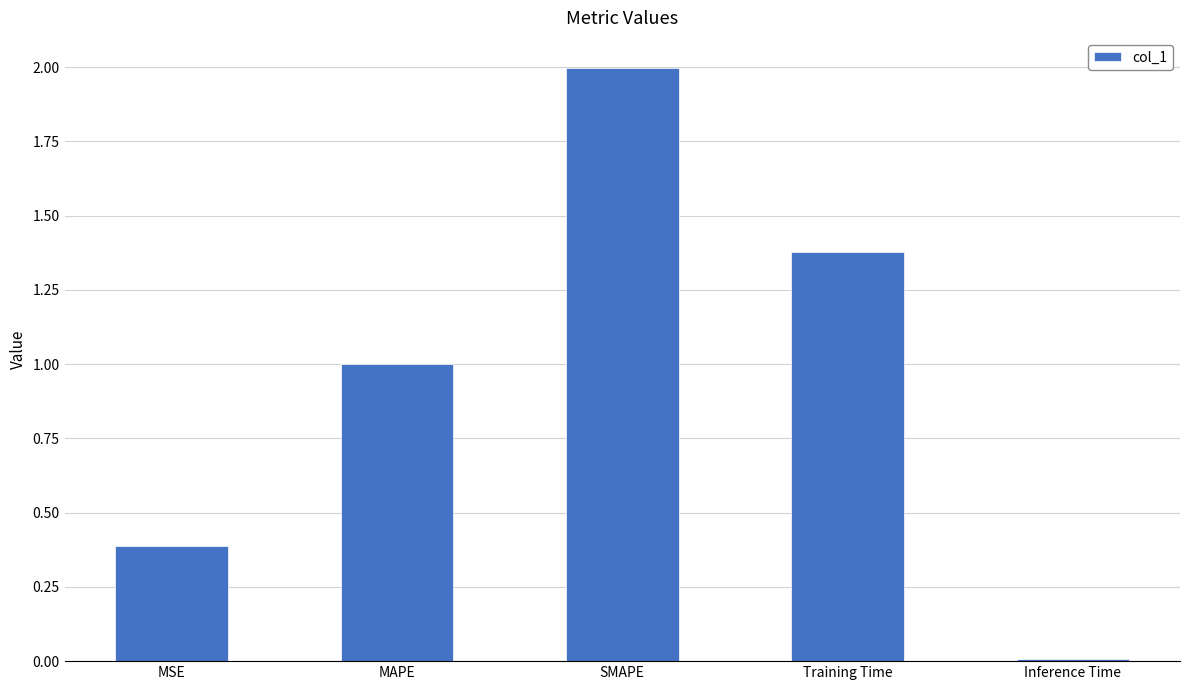

How many bars are there in total?

5